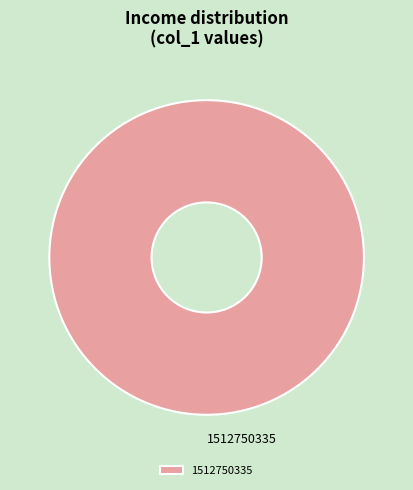

The 1512750335 slice represents 100% of the pie. True or false?

True